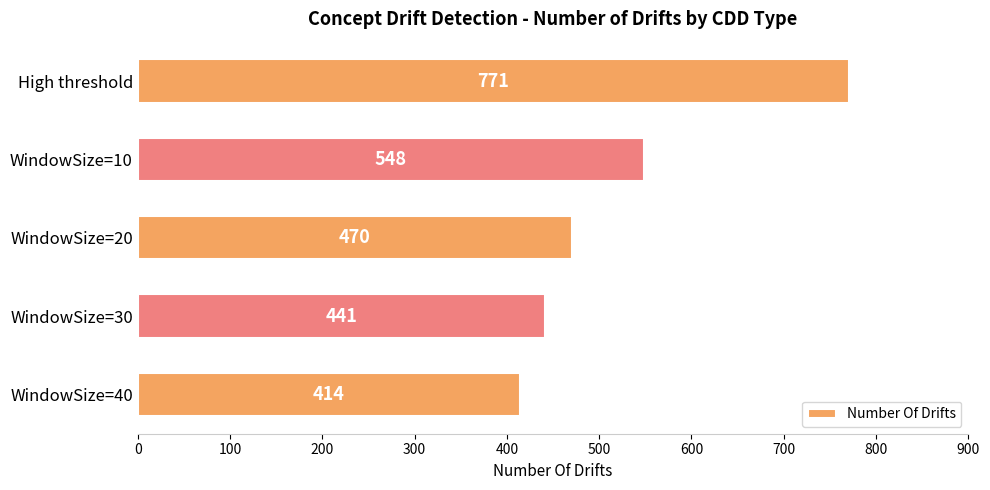

Reading bottom to top, extract all data points from this chart.

WindowSize=40=414	WindowSize=30=441	WindowSize=20=470	WindowSize=10=548	High threshold=771